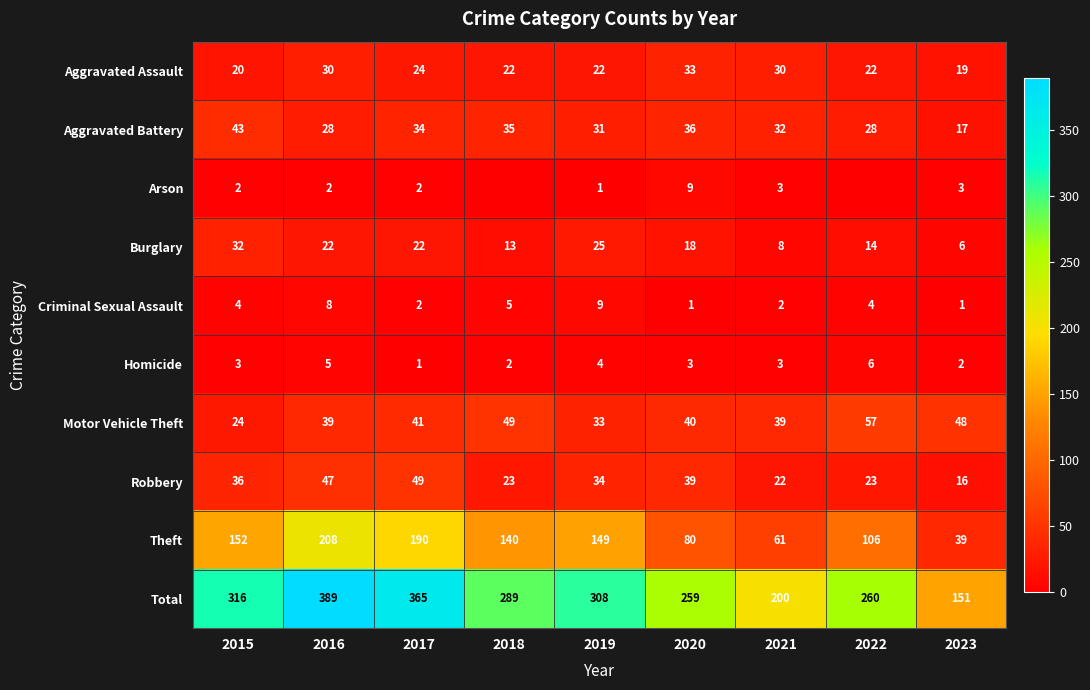

At which label does Motor Vehicle Theft first exceed 40?

2017